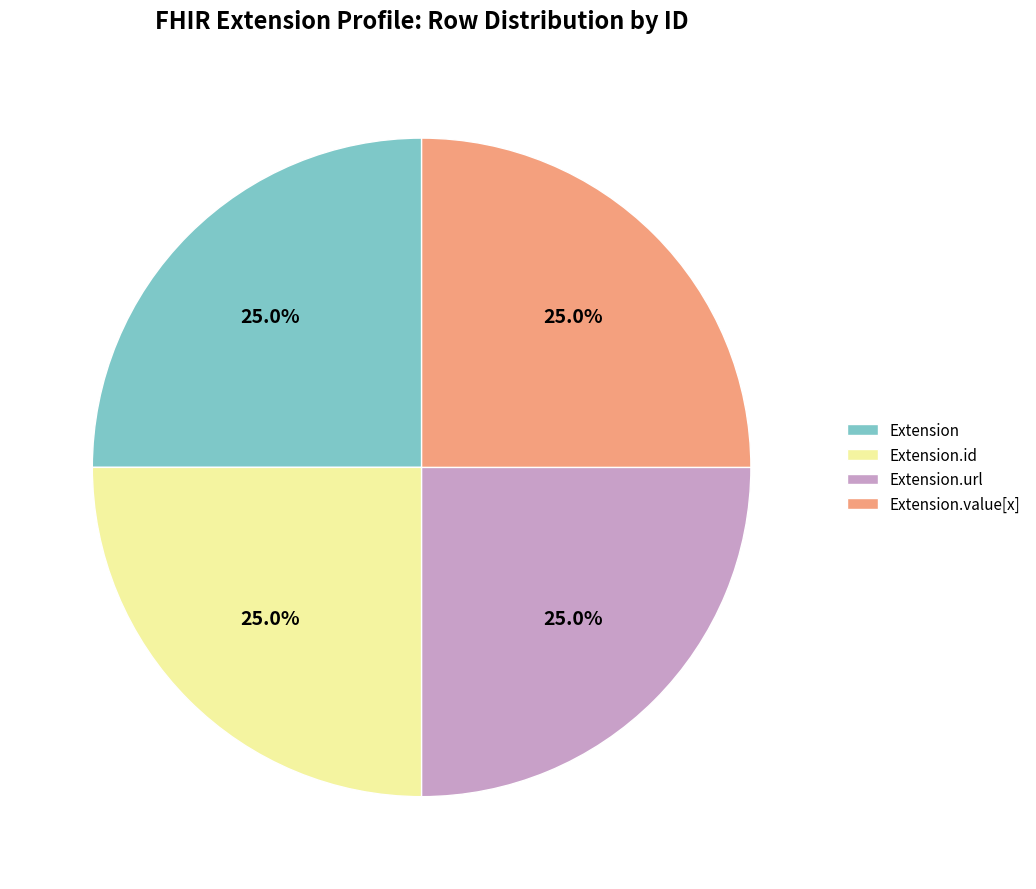

What is the total percentage of Extension and Extension.url?

50.0%